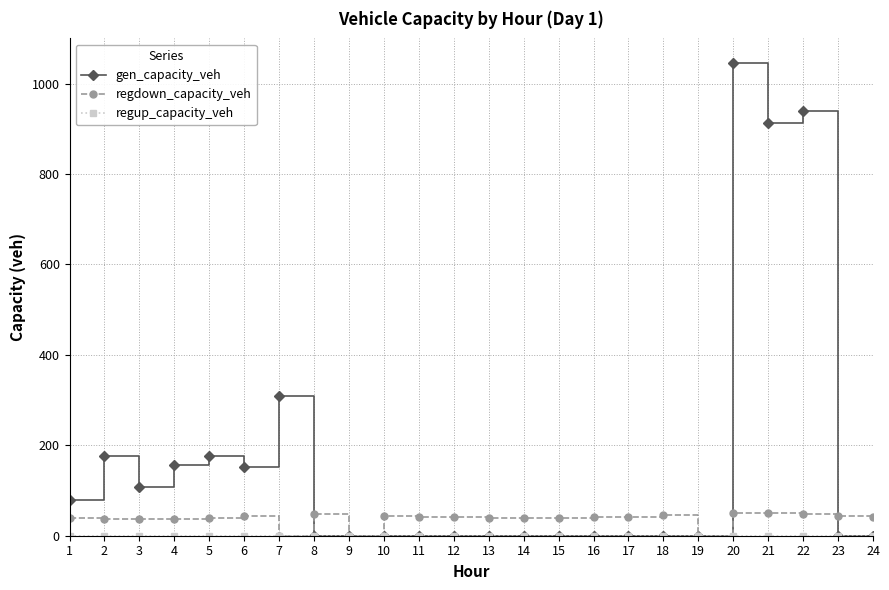

What is the highest value of the gen_capacity_veh series?

1045.5